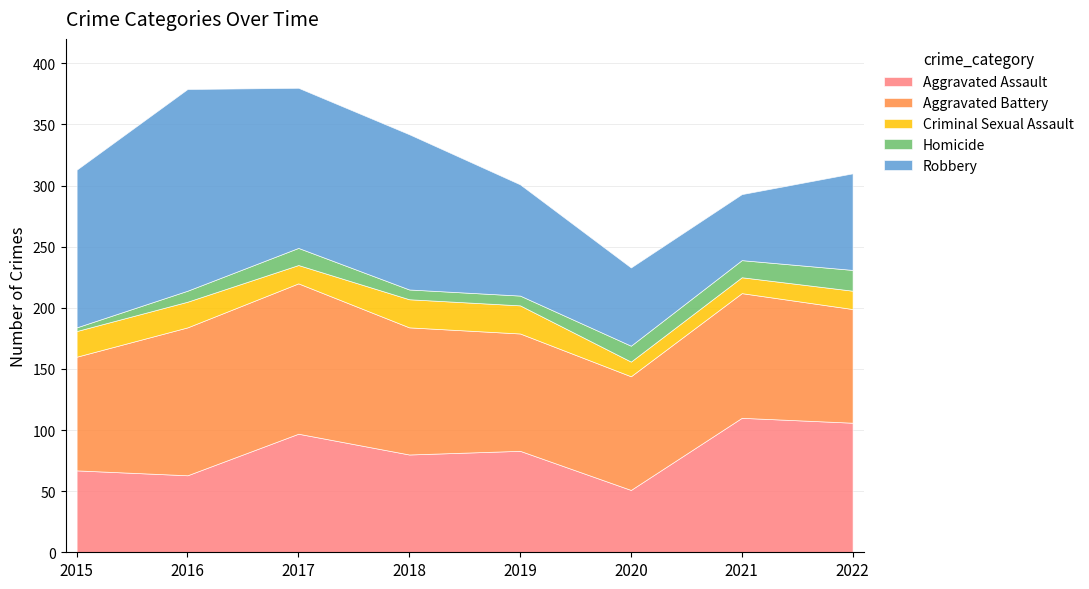

What is the average value of the Aggravated Battery series?

103